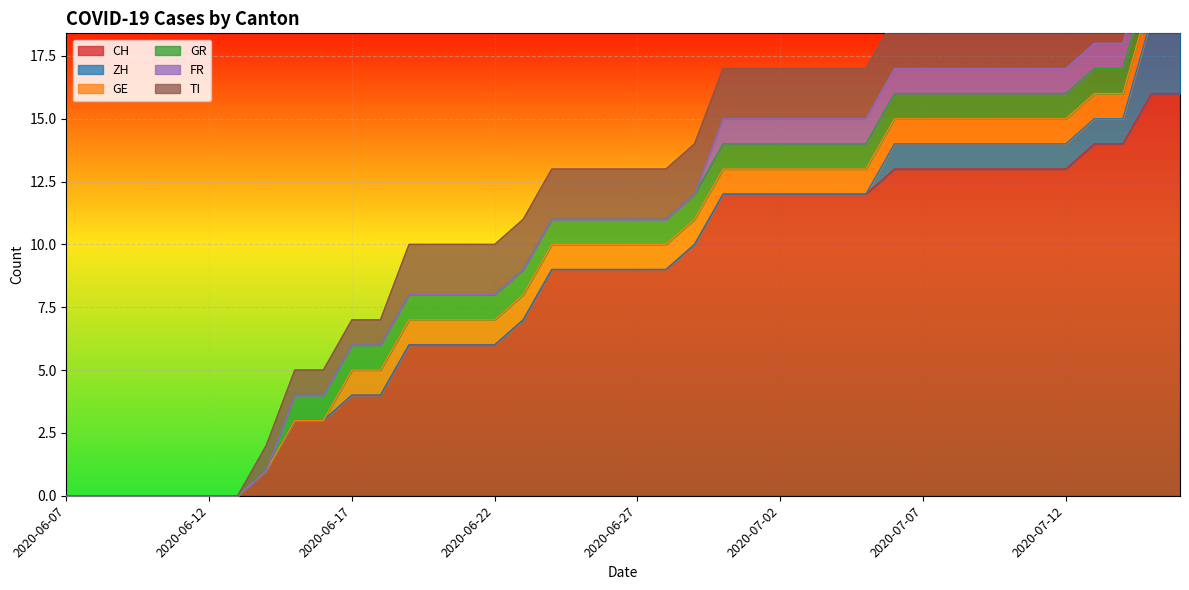

True or false: GE and GR cross at least once.

False